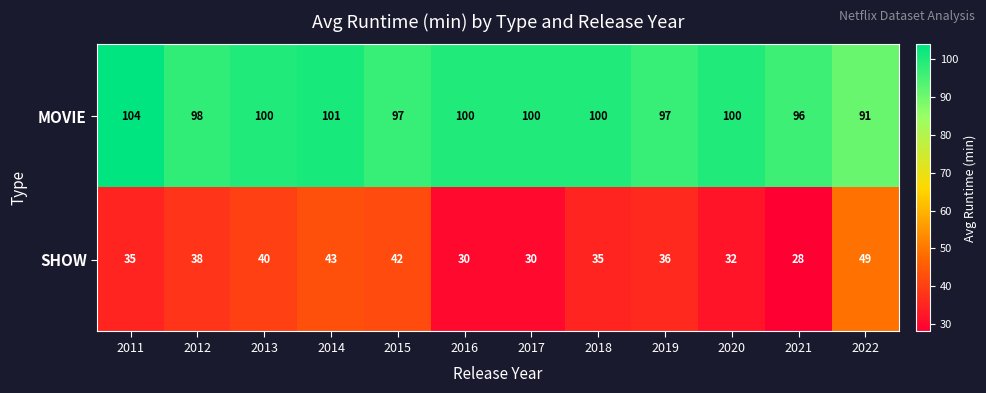

What is the spread (max minus min) of values at 2019?

61